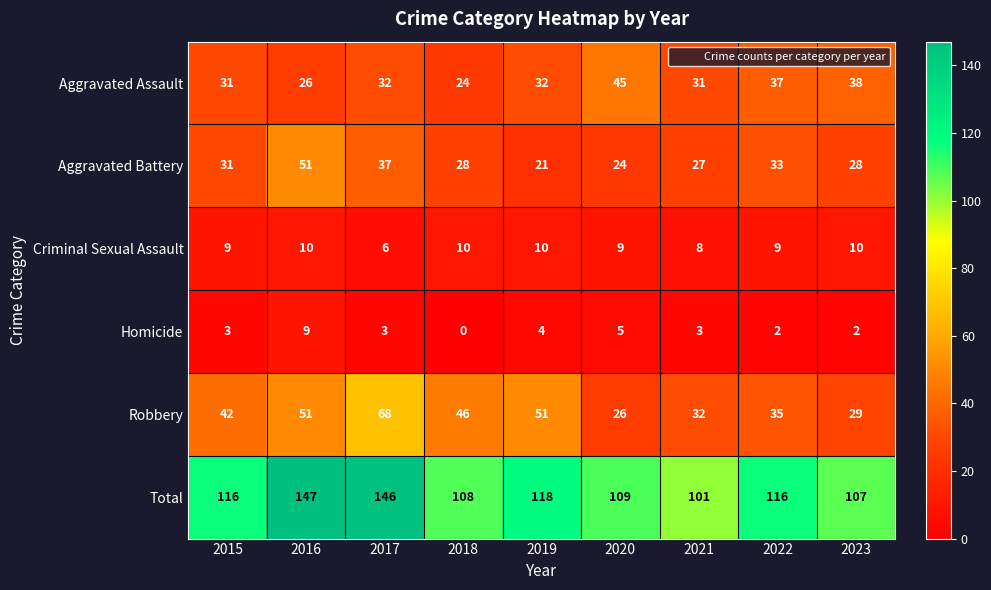

What is the difference between the second highest and second lowest values in the Total series?

39